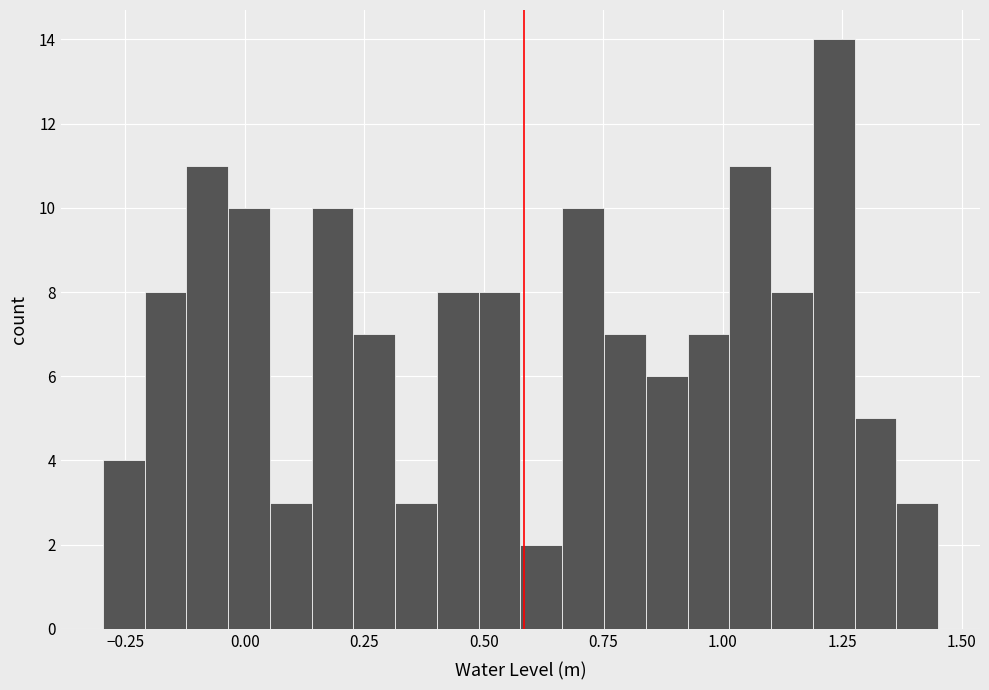

Read against the x-axis, roughly where is the centre of the tallest bar?

1.25